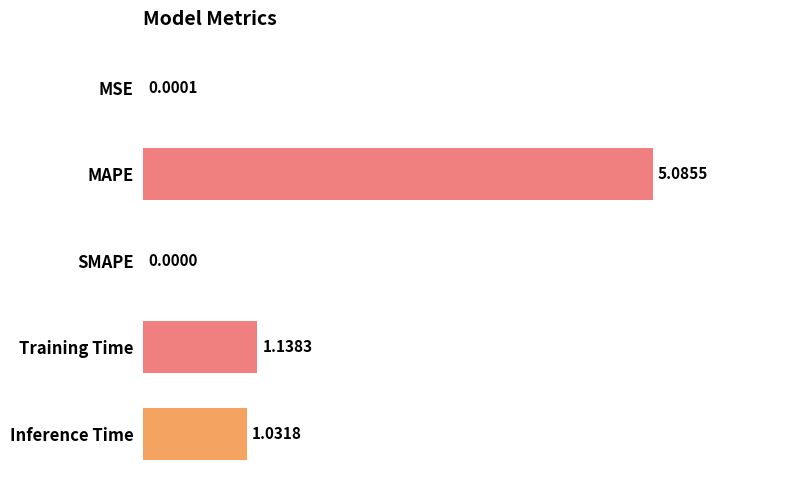

How many categories are shown in the chart?

5